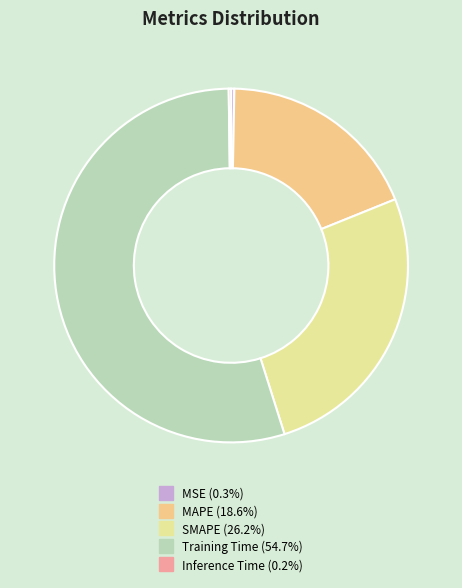

What is the majority slice?

Training Time